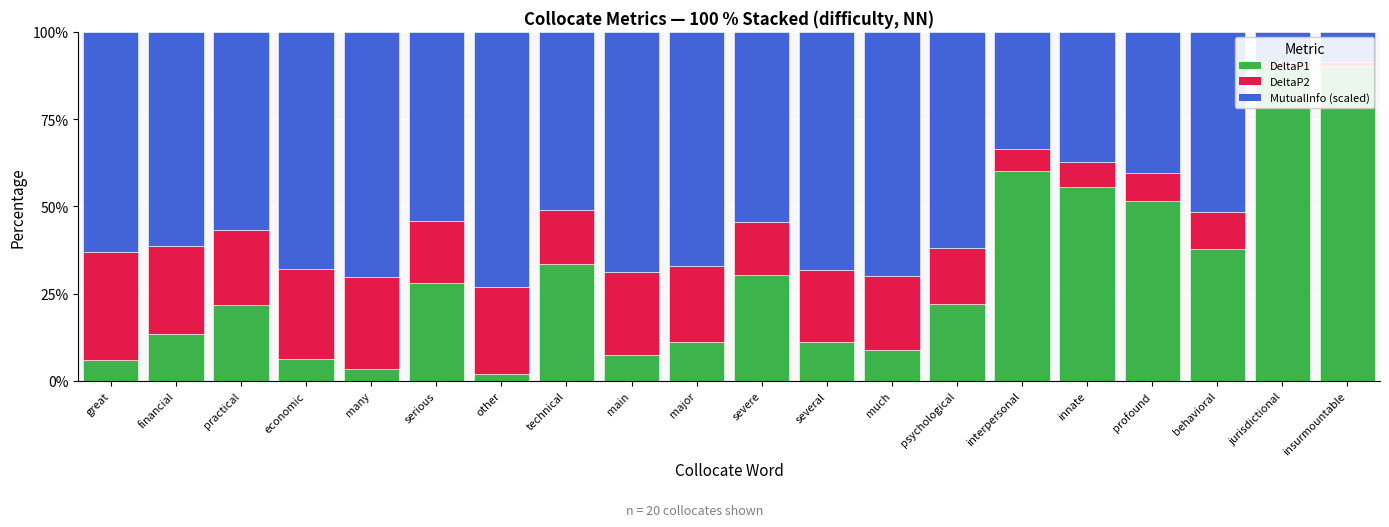

What is the label of the 17th bar from the right?

economic